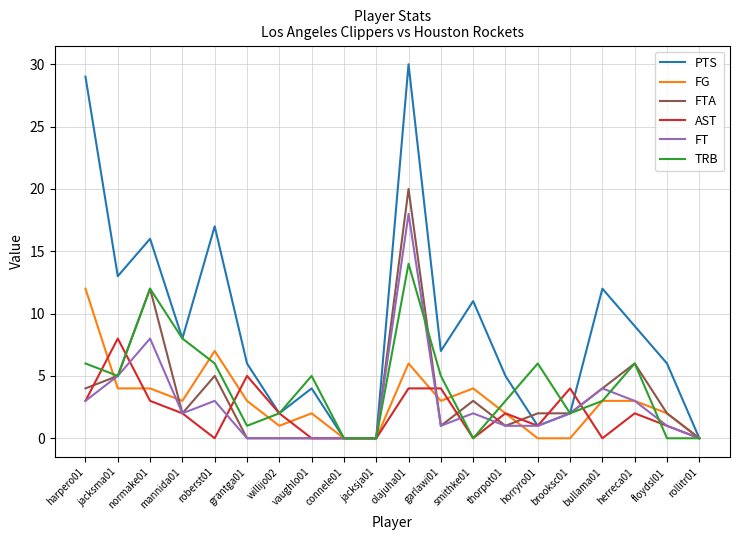

Which category has the highest value across all series?

olajuha01